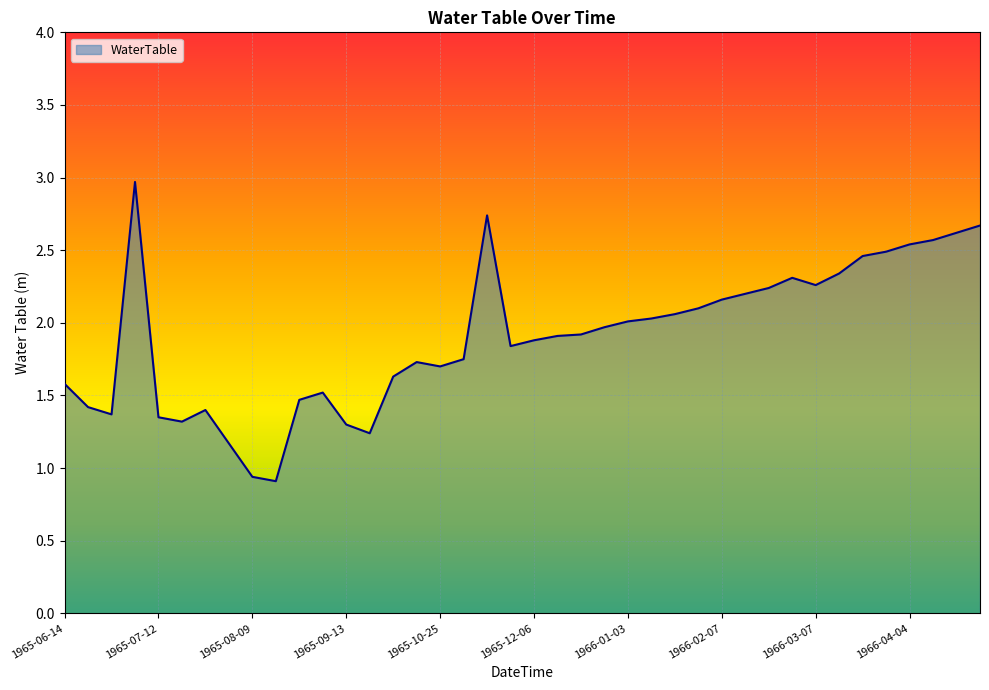

What is the sum of all values?

76.1